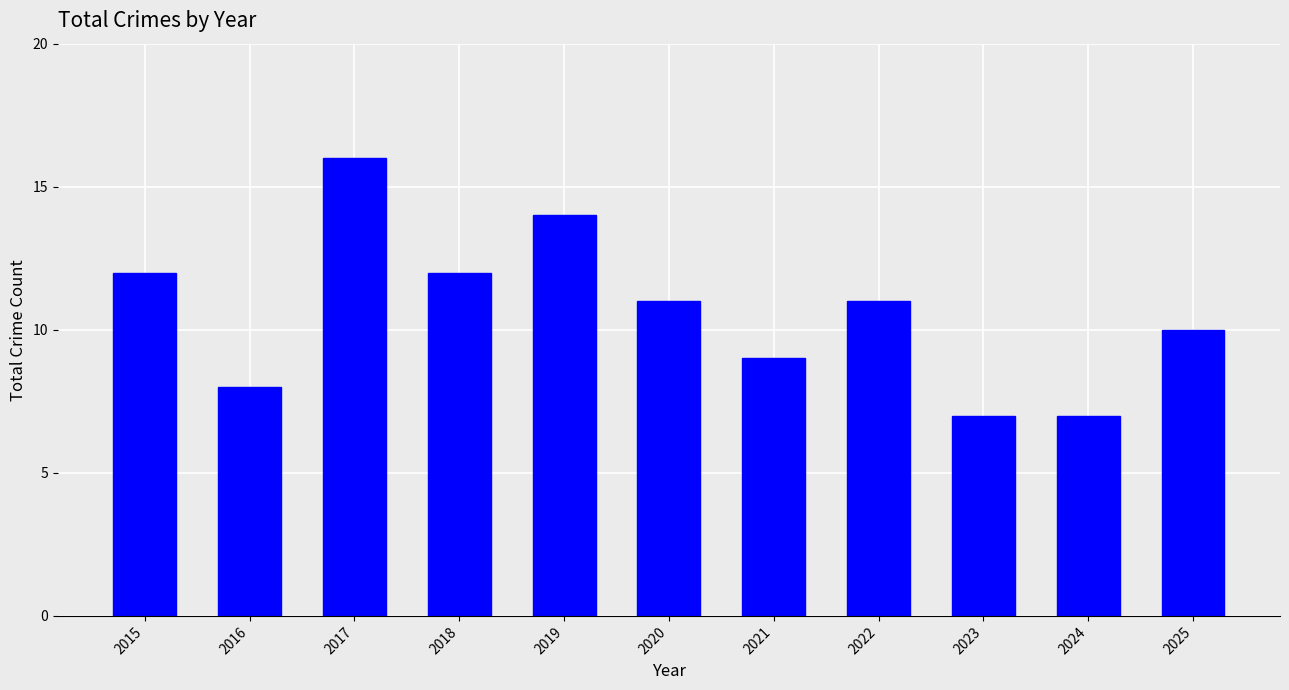

The value at 2022 is 11. True or false?

True